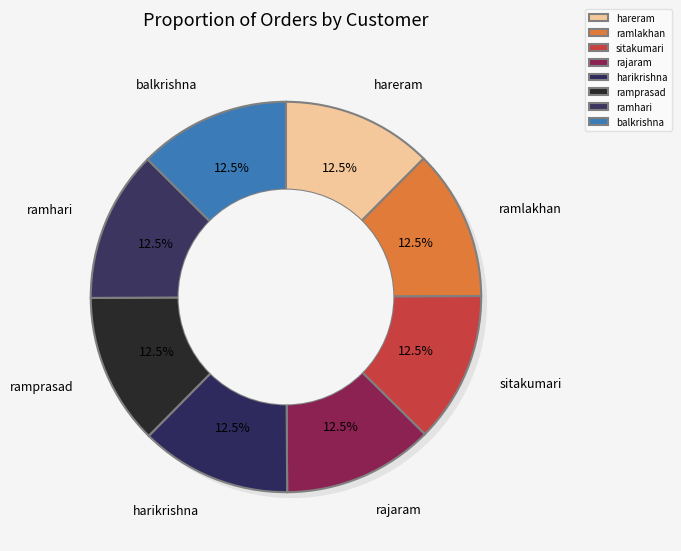

Do sitakumari and ramhari together represent more than half of the pie?

No